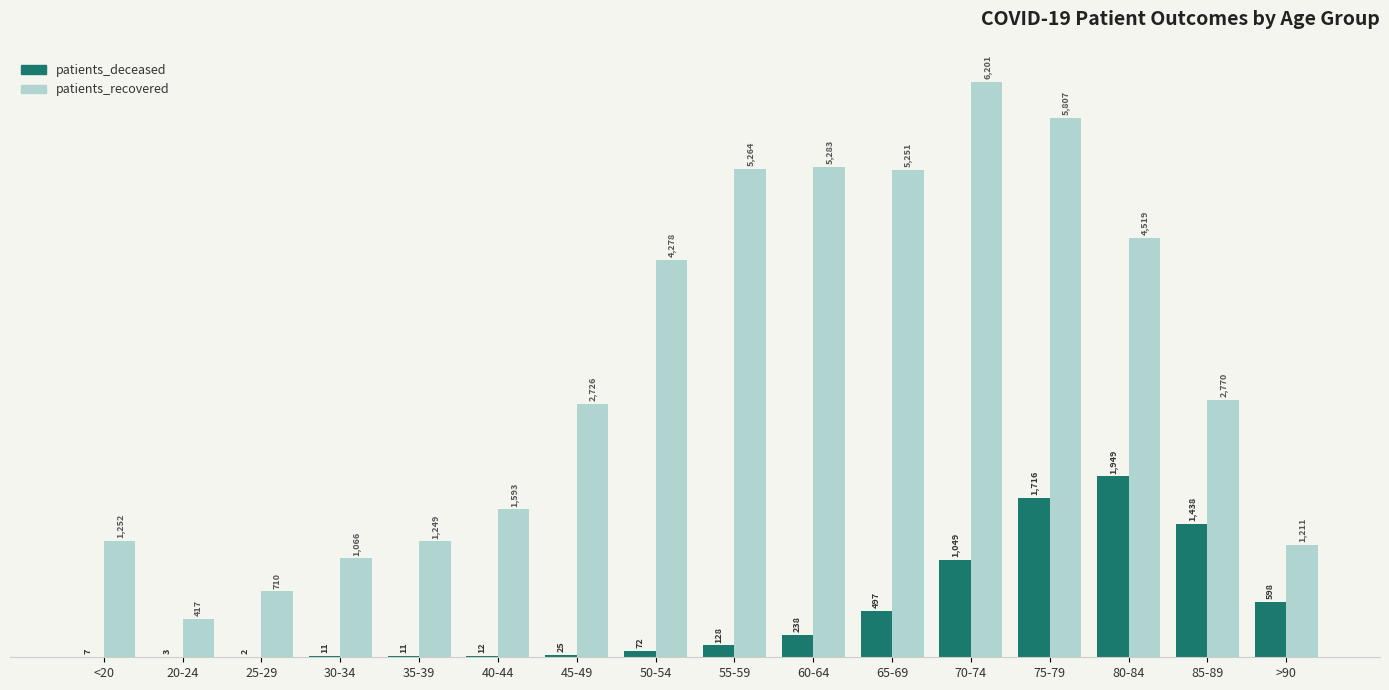

Which series has the largest total across all categories?

patients_recovered